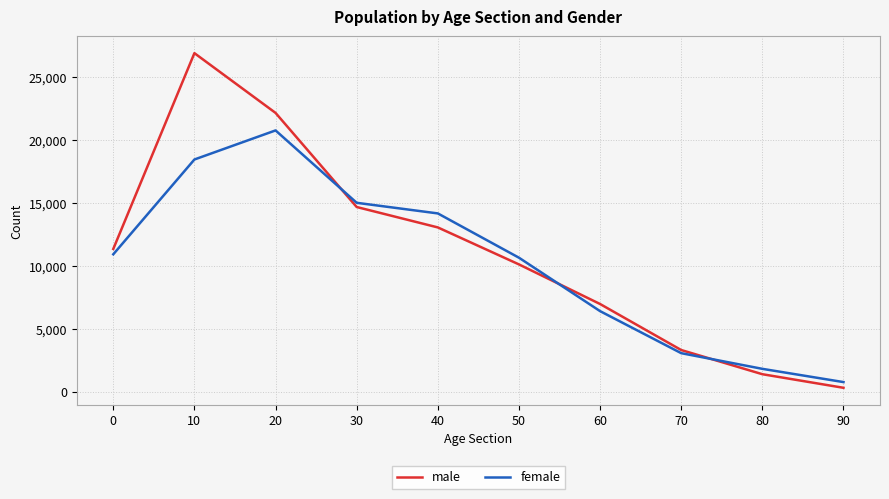

The value of male at 50 is 3704. True or false?

False